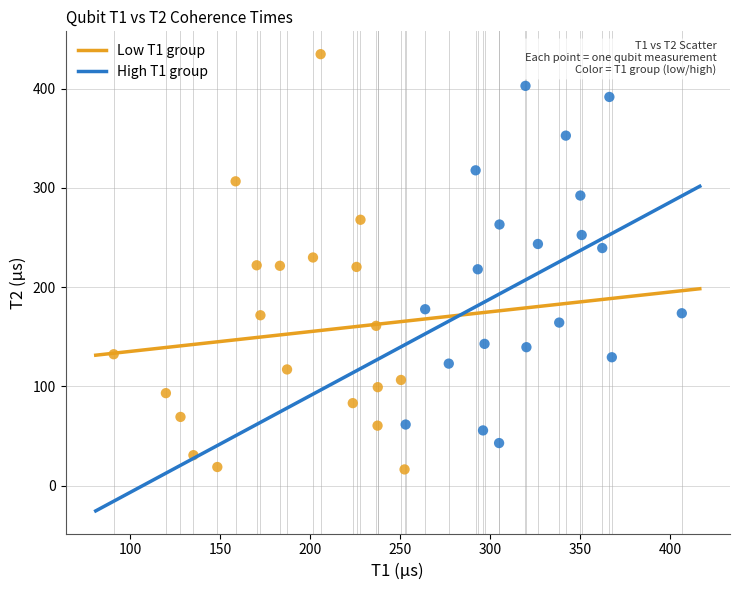

Which series contains the highest Y value?

Low T1 group